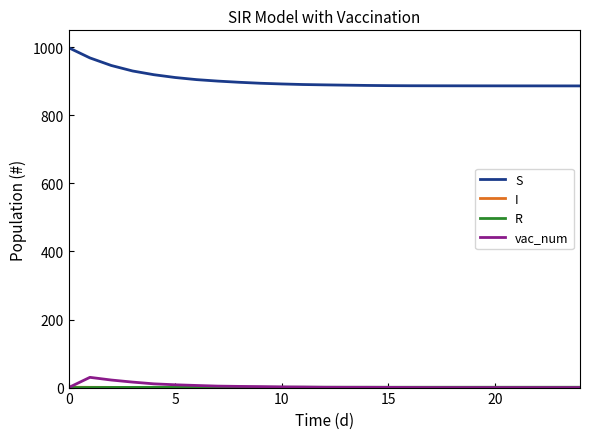

True or false: S and vac_num cross at least once.

False